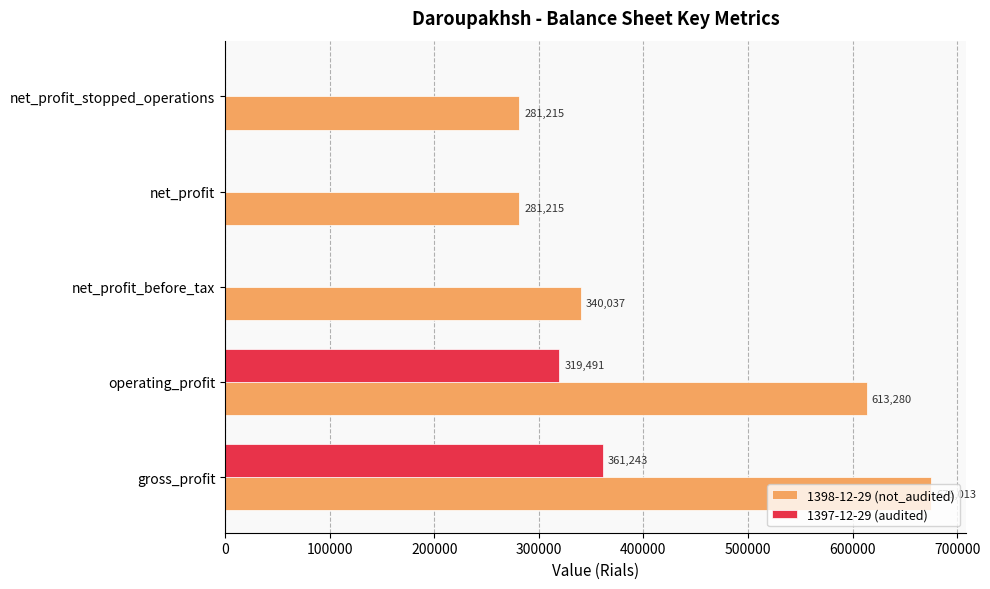

Which series has the largest total across all categories?

1398-12-29 (not_audited)